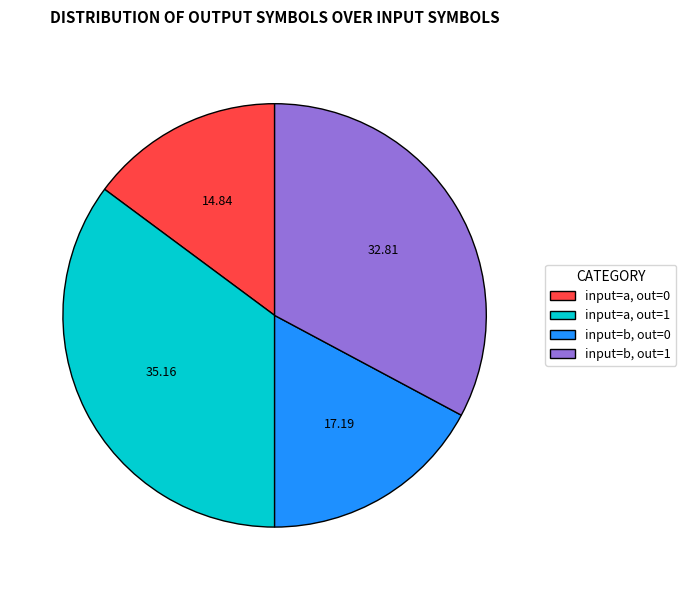

Is there any slice that represents more than half of the pie?

No